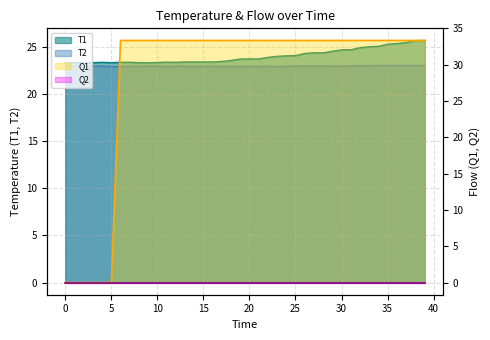

Which series has the largest total across all categories?

Q1